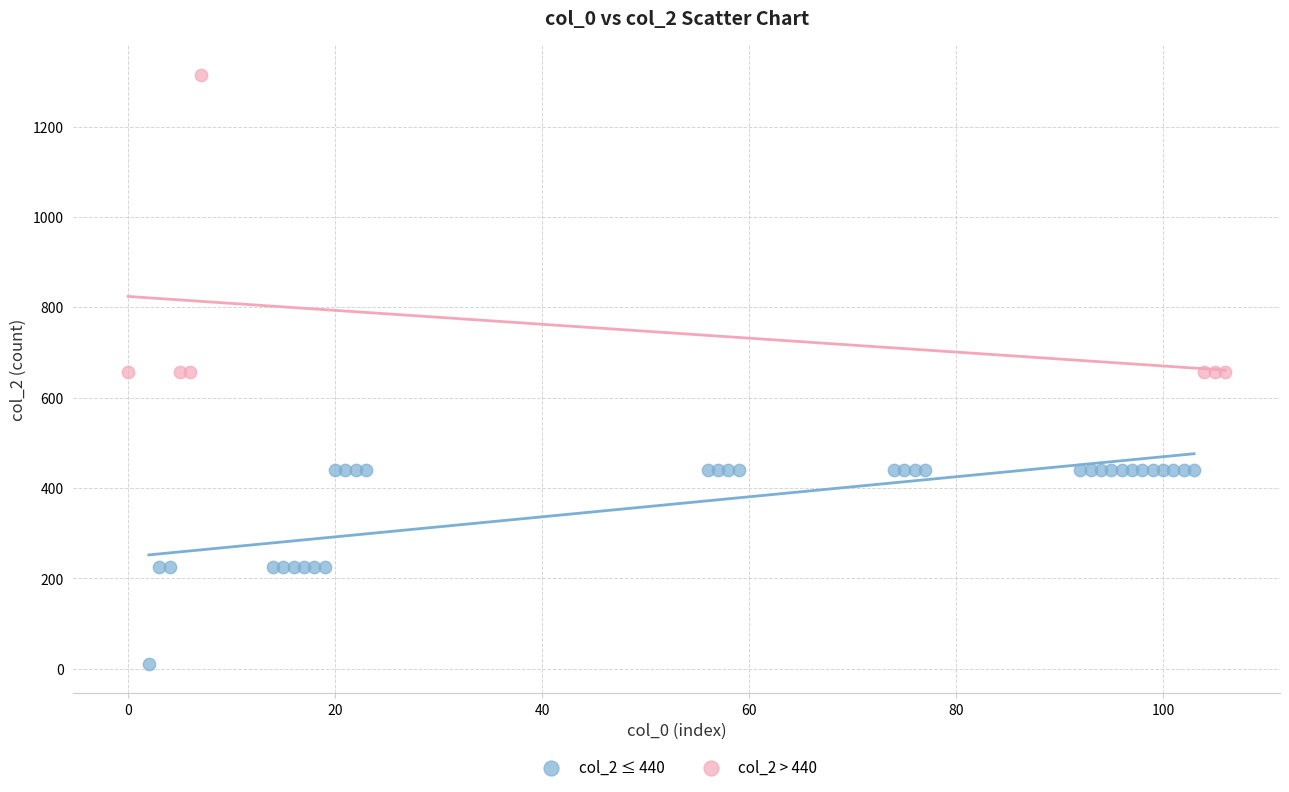

Which series has the widest spread of Y values?

col_2 > 440